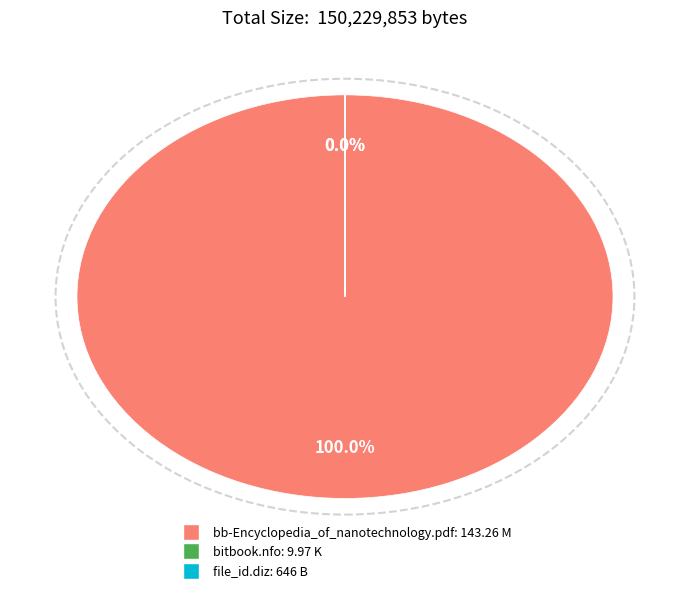

Is it true that bb-Encyclopedia_of_nanotechnology.pdf is 31% of the pie?

False